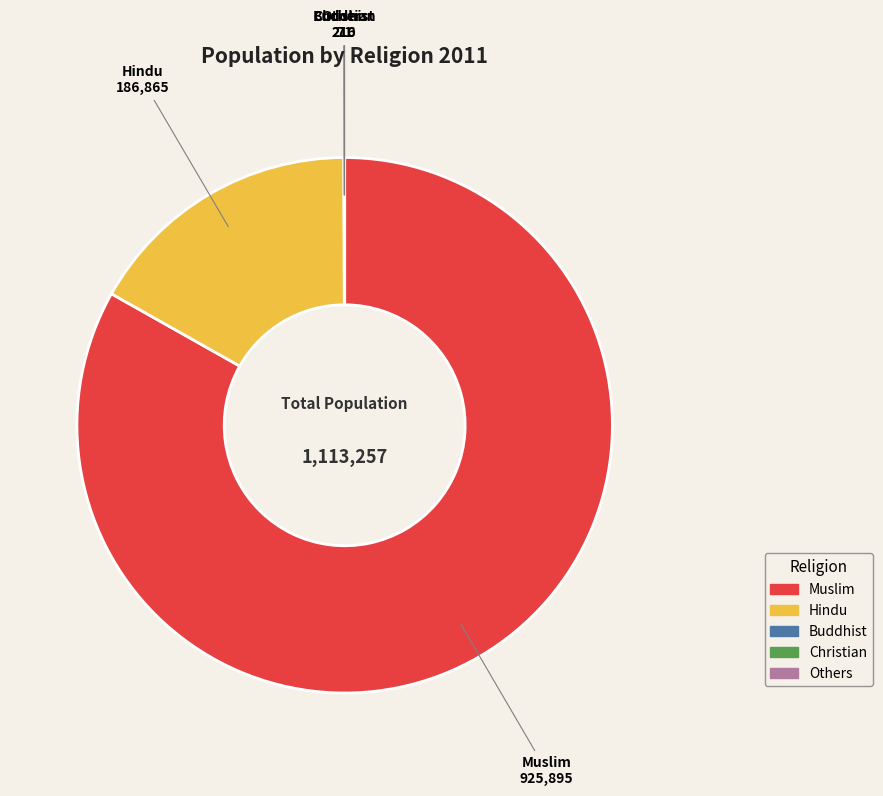

Is Muslim the majority of the pie?

Yes